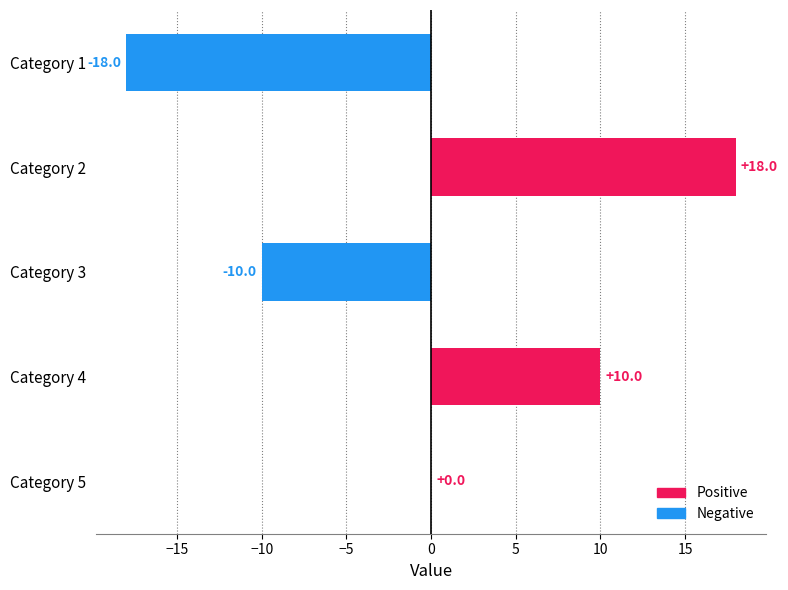

Reading top to bottom, transcribe all the data shown in this chart.

Category 1=-18	Category 2=18	Category 3=-10	Category 4=10	Category 5=0